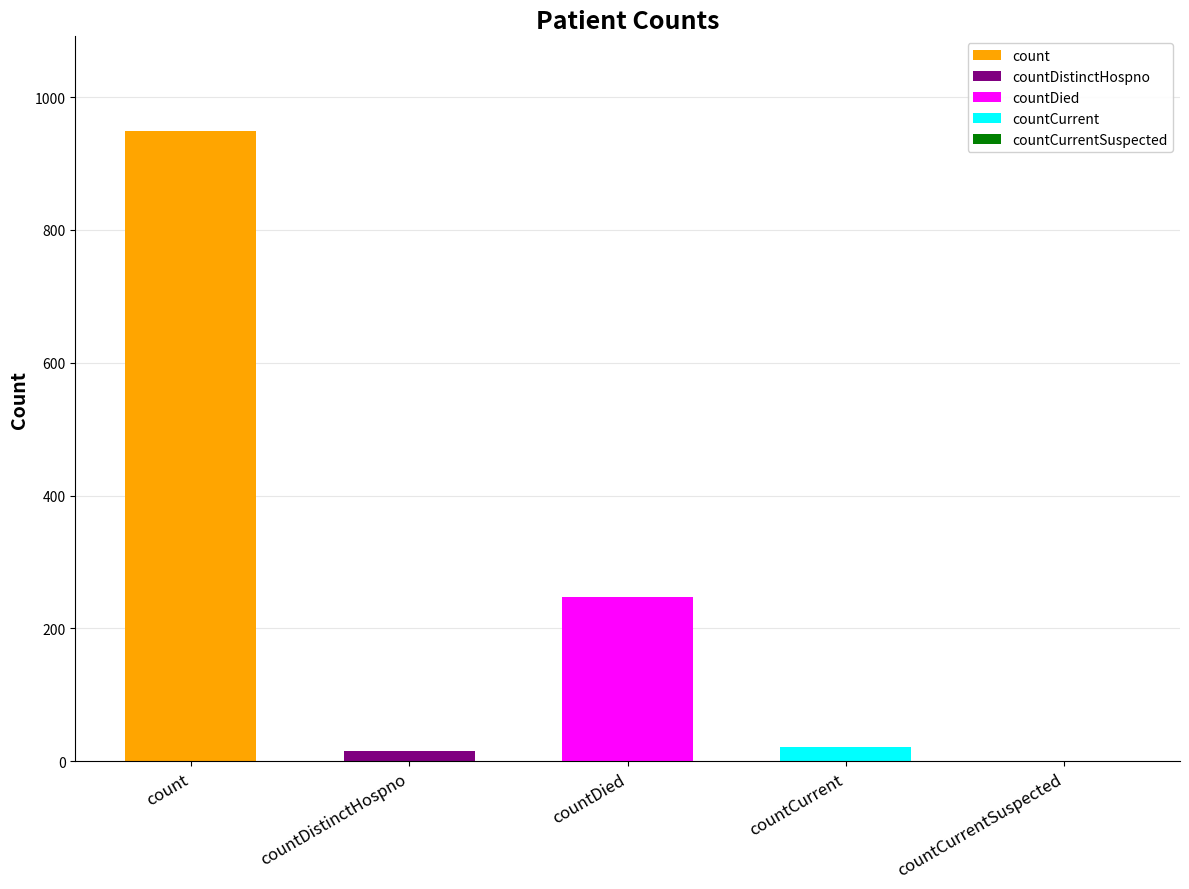

List the labels in order of value, largest first.

count, countDied, countCurrent, countDistinctHospno, countCurrentSuspected